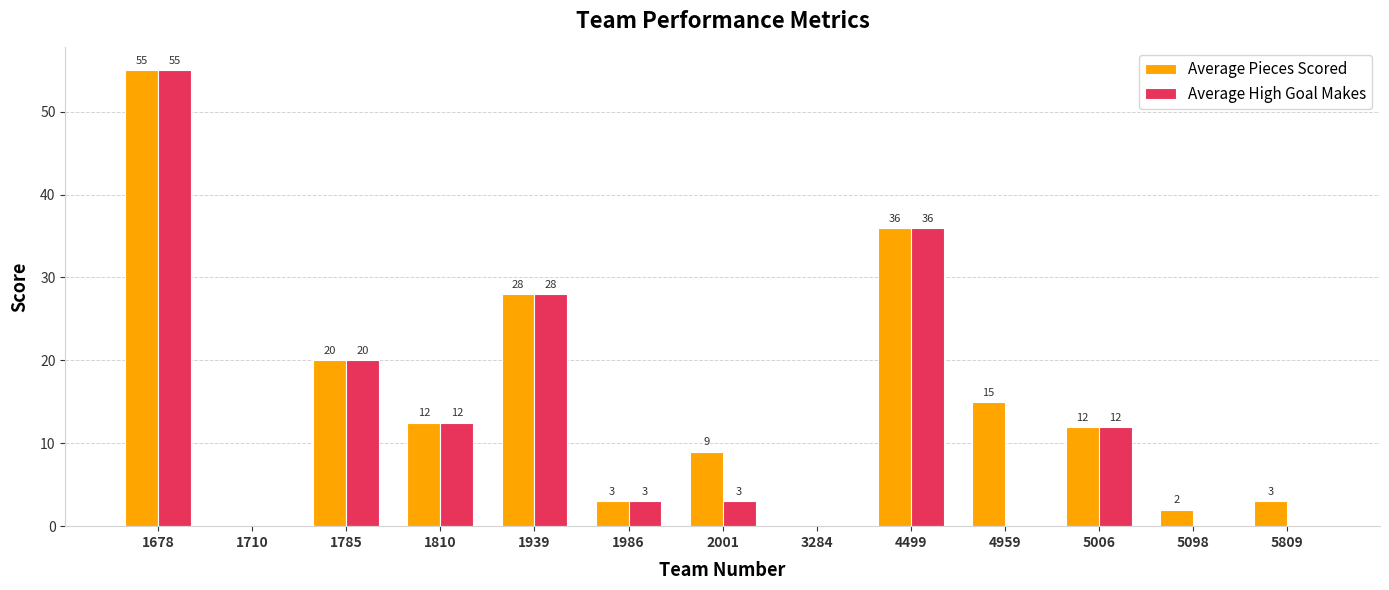

At which category is the sum across all series the highest?

1678